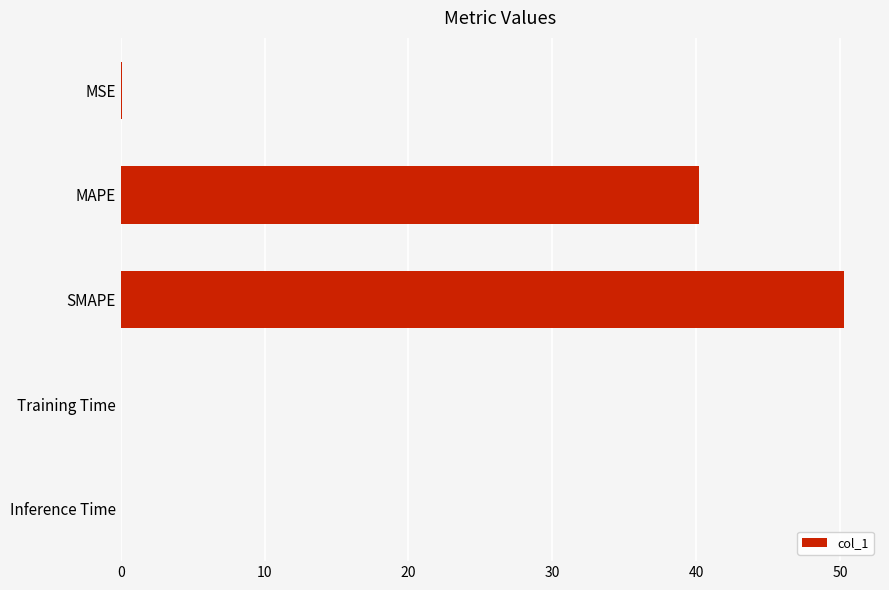

At which label is the value closest to 25?

MAPE